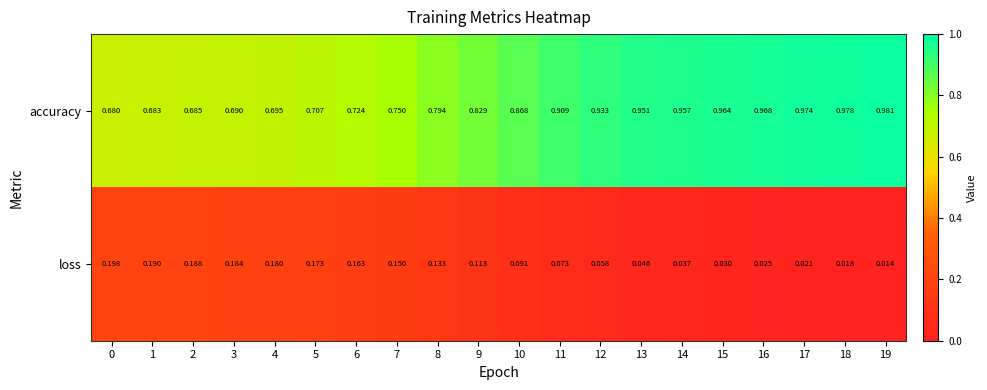

List the series in order of their overall mean, lowest first.

loss, accuracy